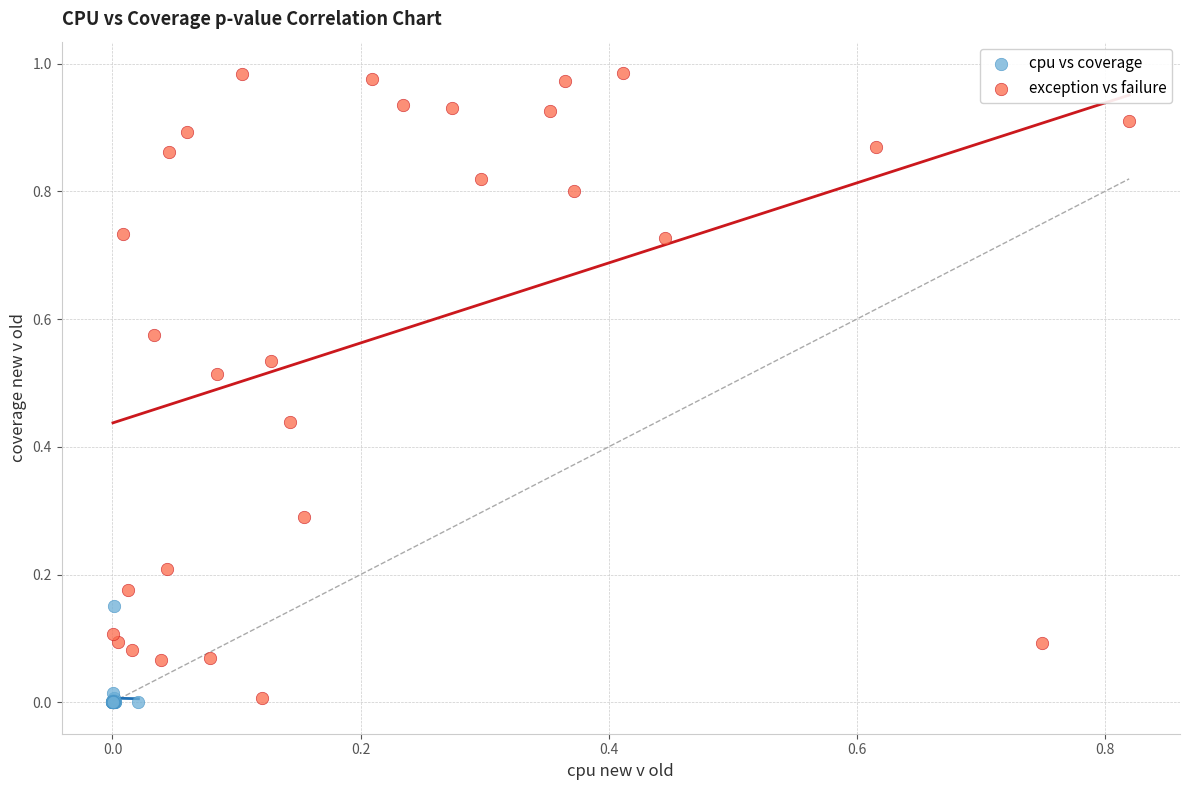

Which series reaches the maximum Y coordinate?

exception vs failure